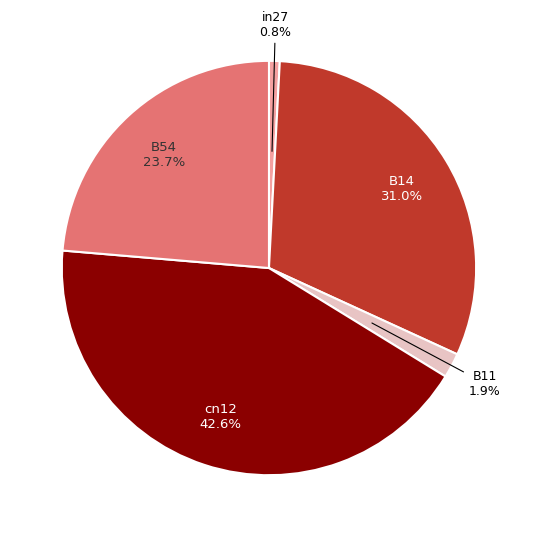

What is the largest slice in the pie chart?

cn12